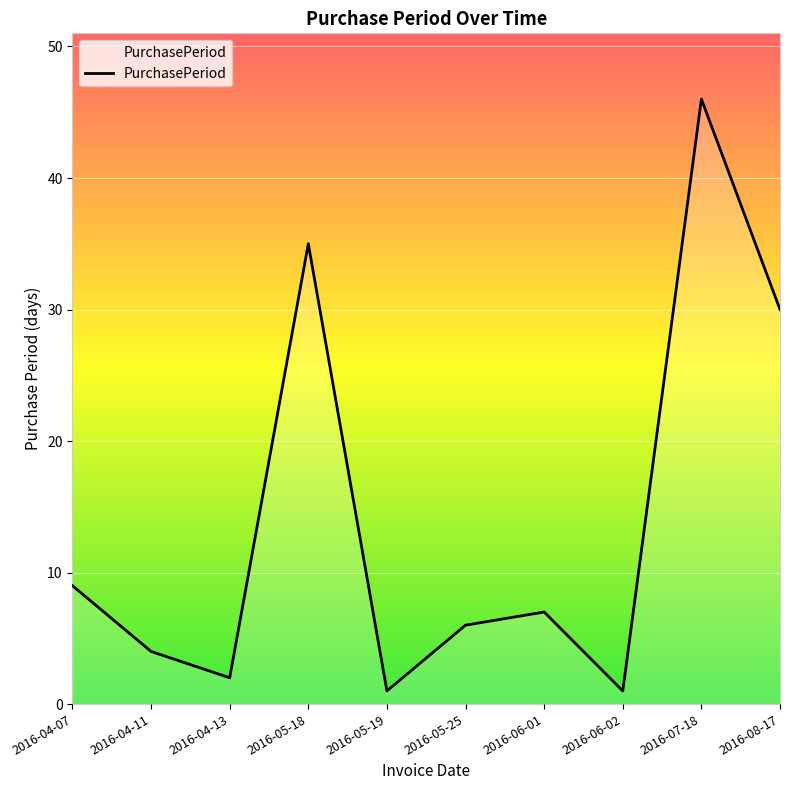

Reading left to right, list all the values displayed in this chart.

2016-04-07=9	2016-04-11=4	2016-04-13=2	2016-05-18=35	2016-05-19=1	2016-05-25=6	2016-06-01=7	2016-06-02=1	2016-07-18=46	2016-08-17=30